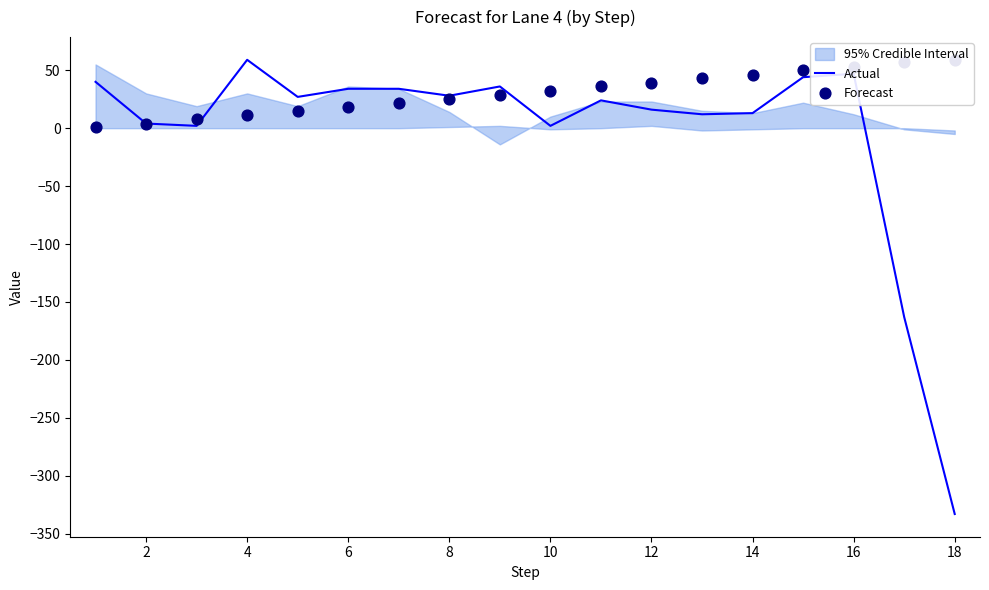

Which series has the widest spread of Y values?

Actual